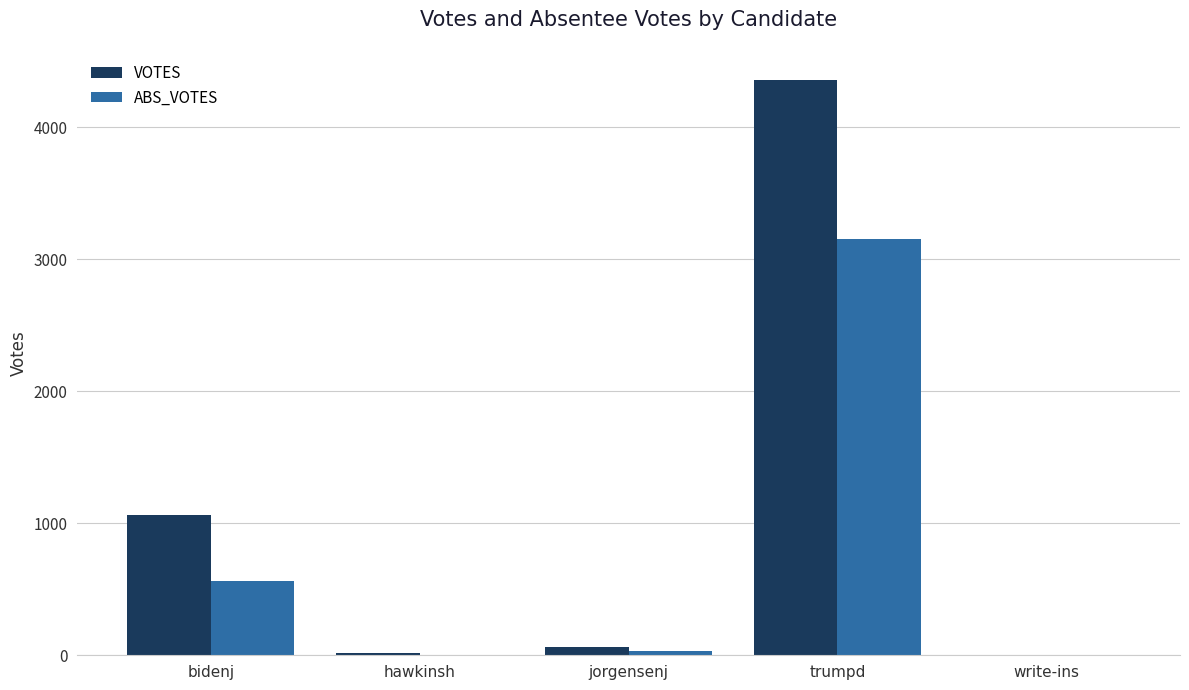

The VOTES series shows 1062 at bidenj. True or false?

True